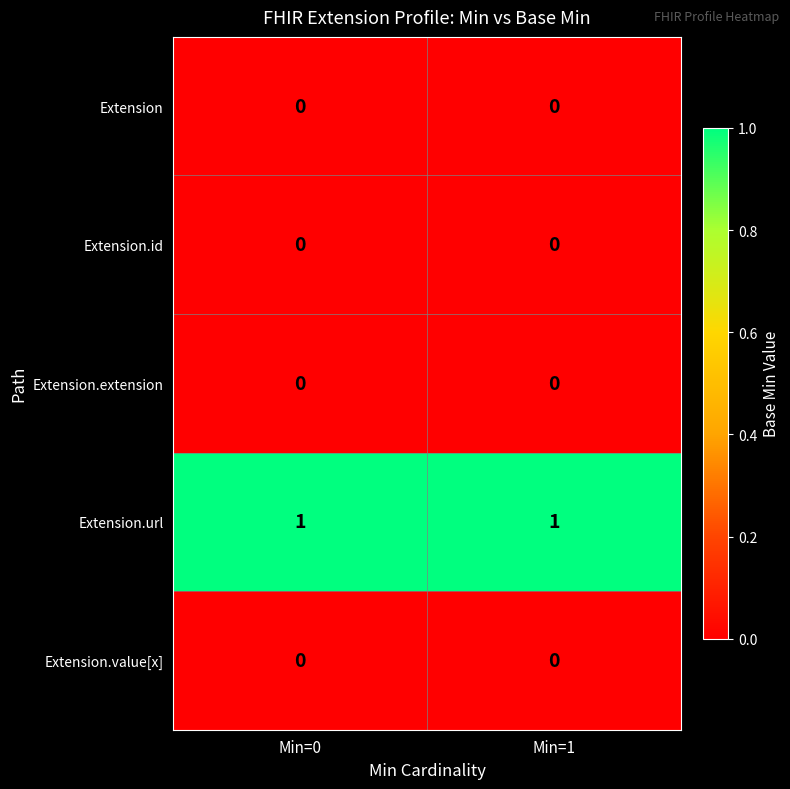

Which series has the largest total across all categories?

Extension.url